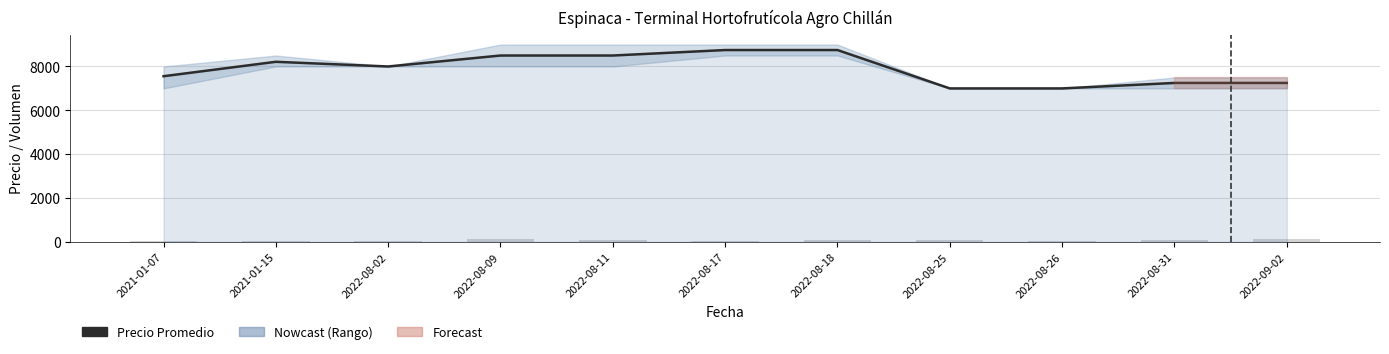

What is the difference between the highest and lowest values at 2022-08-11?

8400